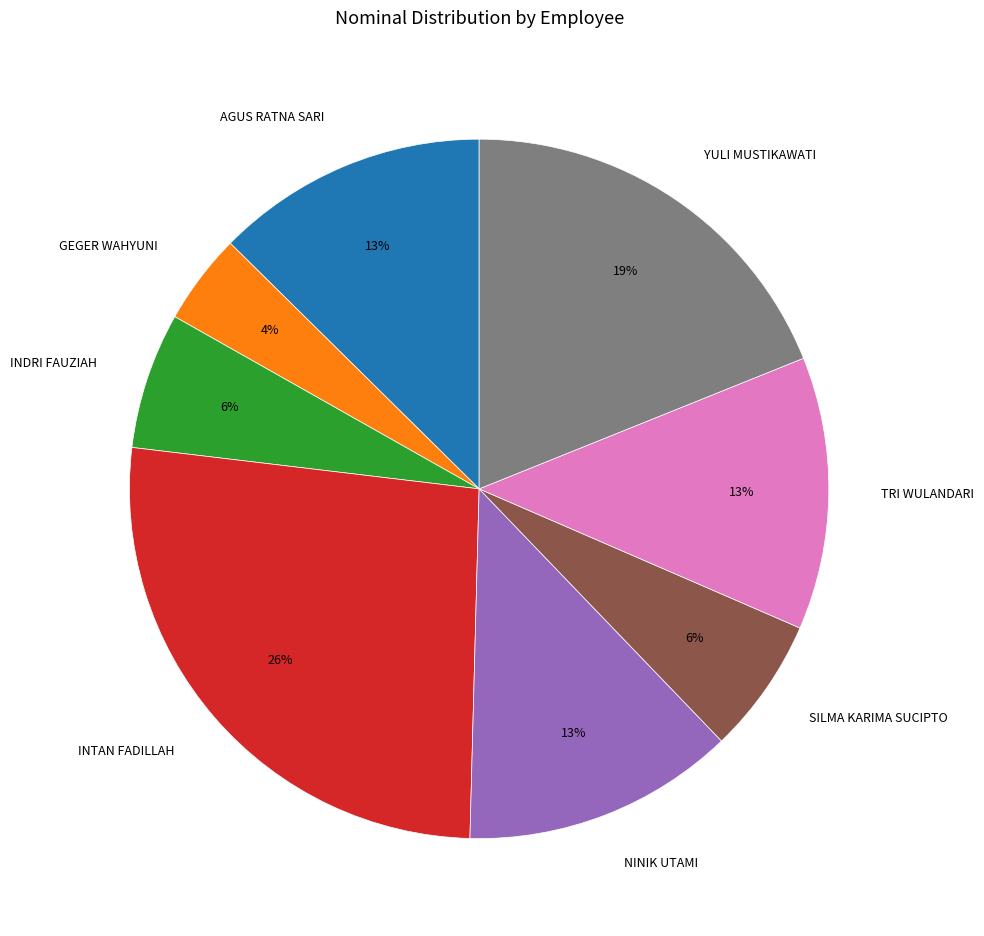

To the nearest percent, what is the average slice percentage?

12%